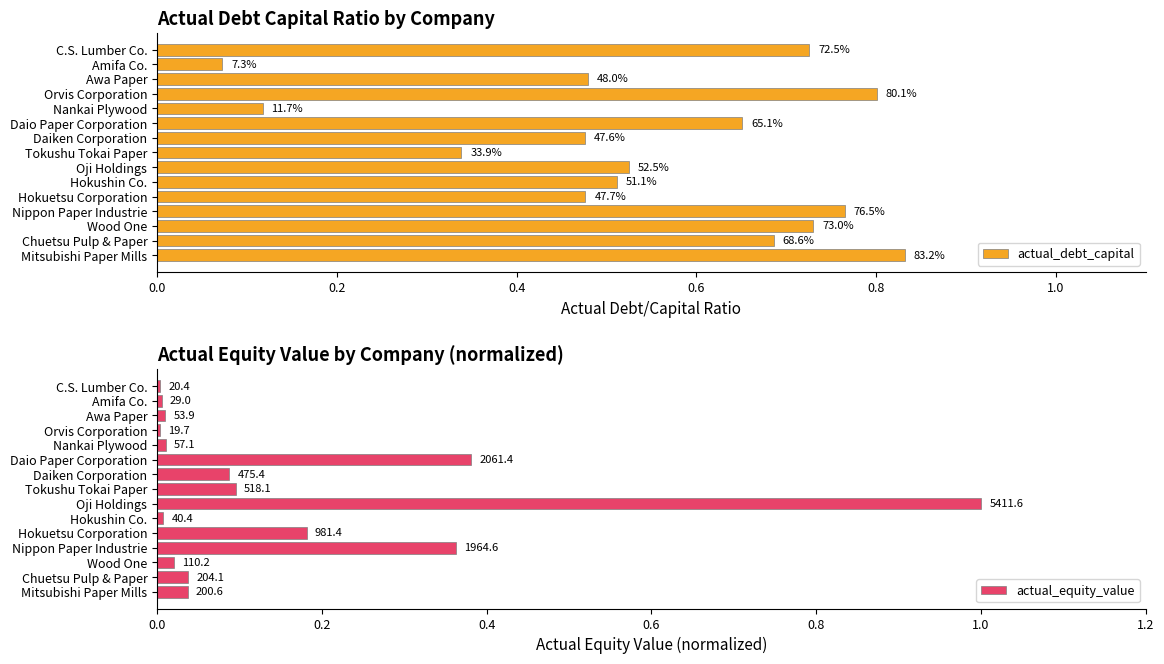

What is the difference between the maximum and minimum values in the actual_equity_value series?

1.0